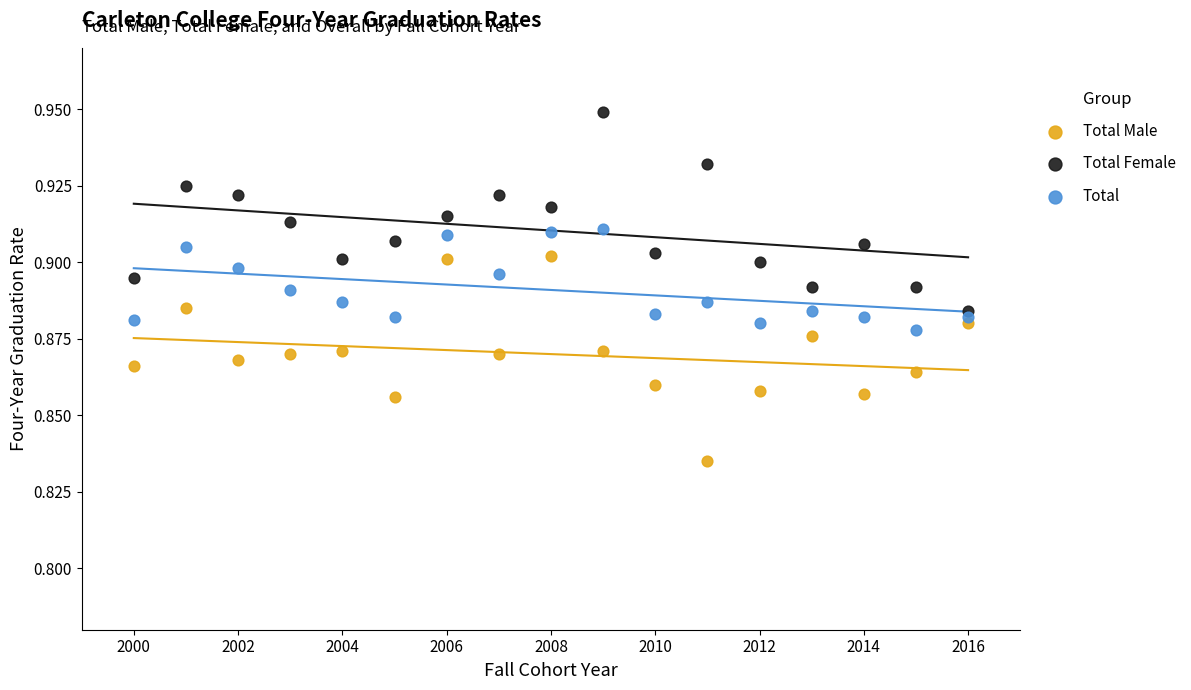

Which series reaches the minimum Y coordinate?

Total Male